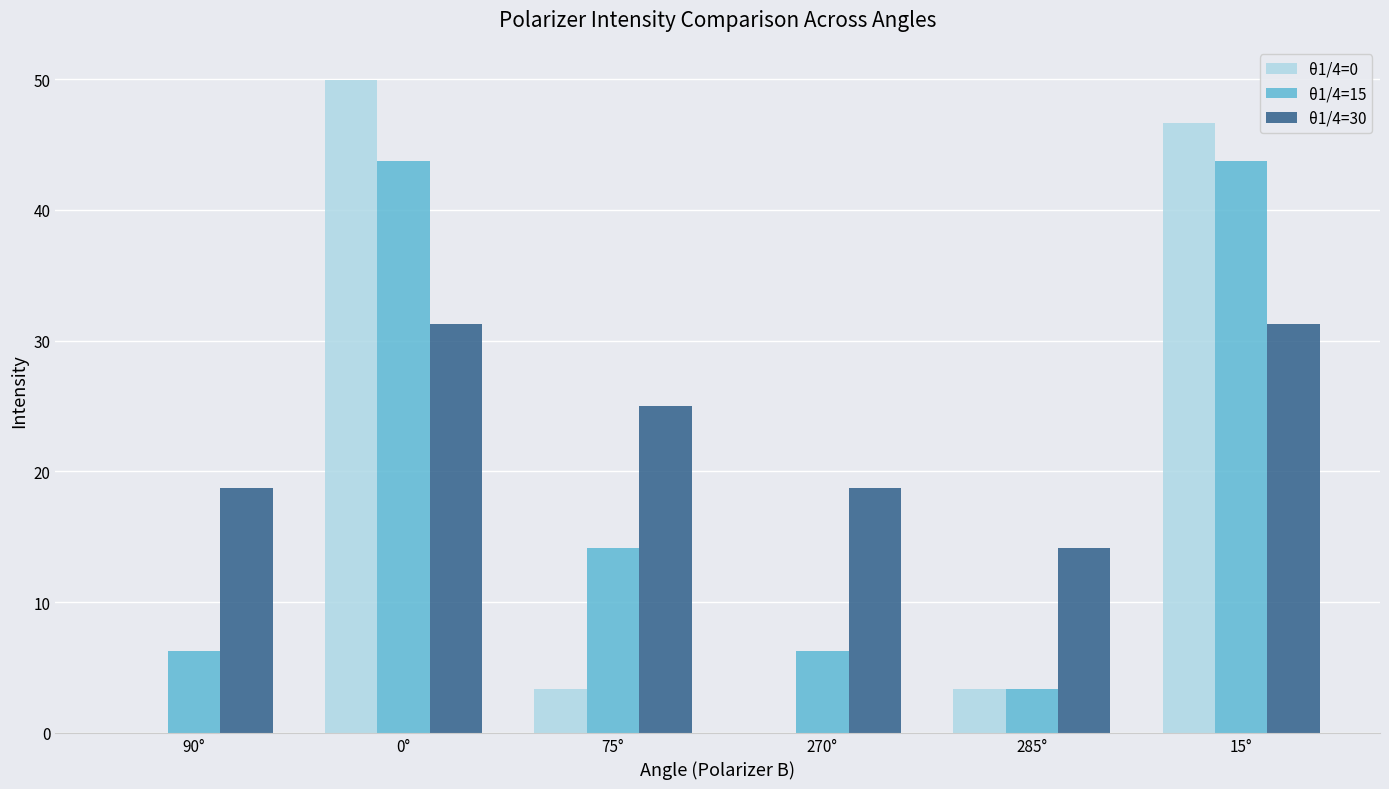

What is the sum of the θ1/4=0 values at 0° and 285°?

53.3